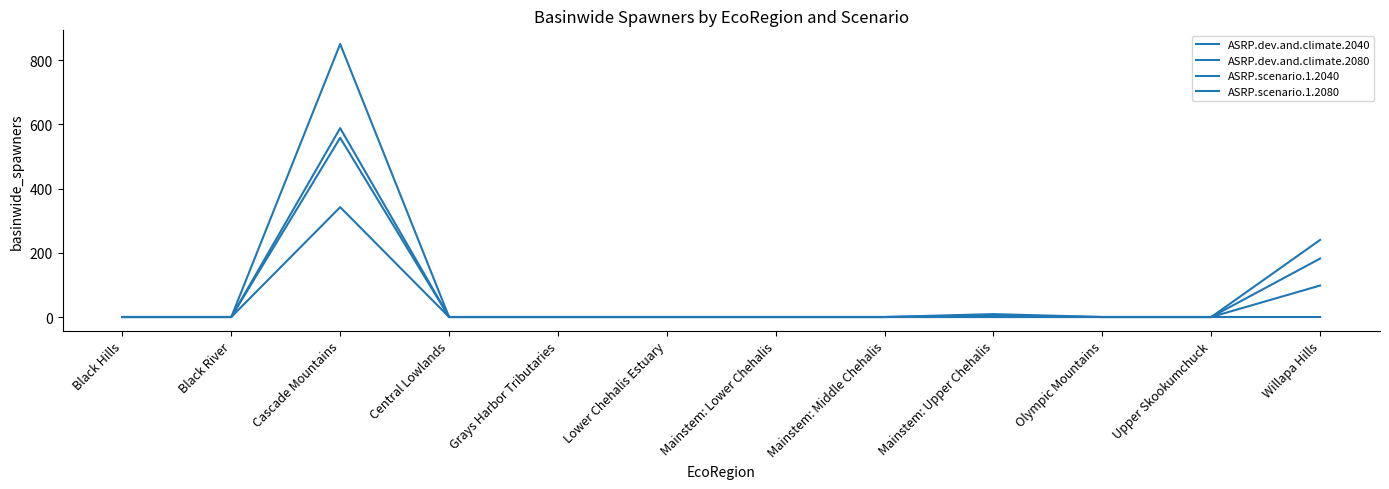

Which series has the largest total across all categories?

ASRP.scenario.1.2040